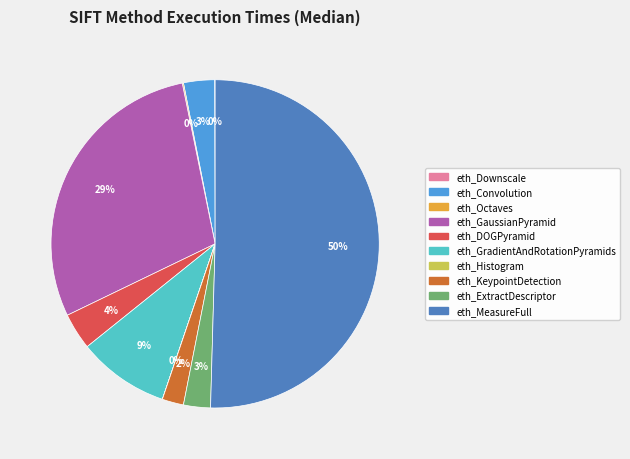

To the nearest percent, what is the average slice percentage?

10%